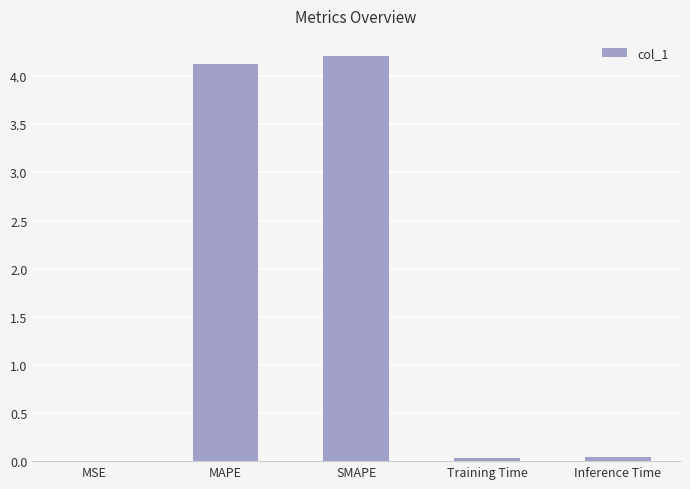

What is the greatest value displayed?

4.2